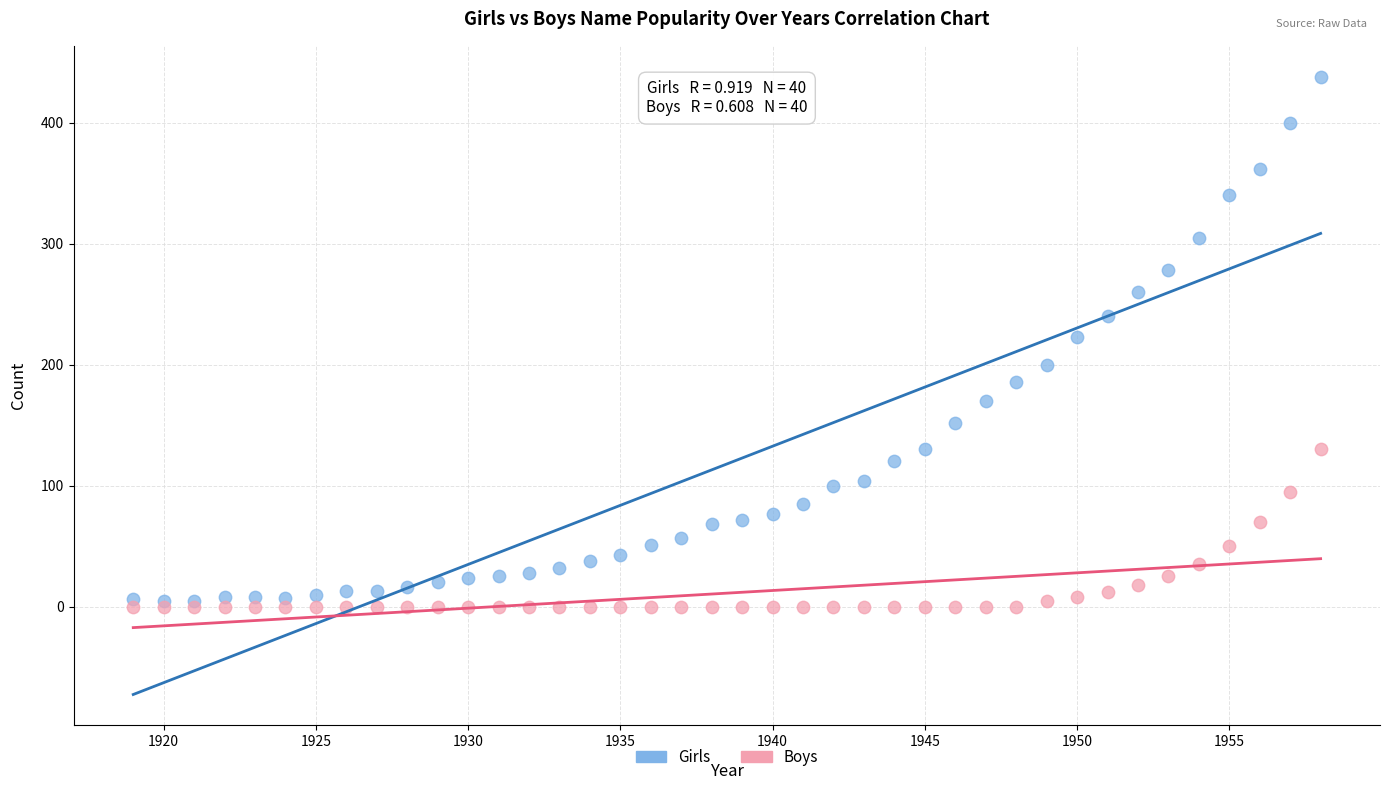

What are all the series names shown in the legend?

Girls, Boys